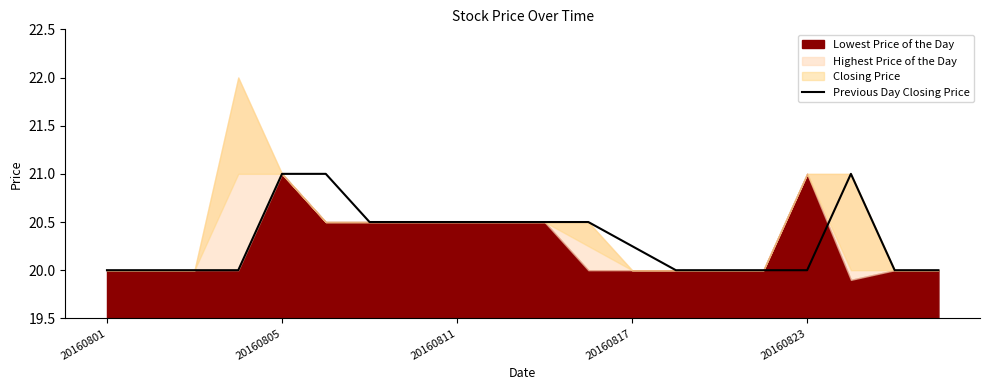

True or false: there are more than 1 points higher than both neighbors.

False